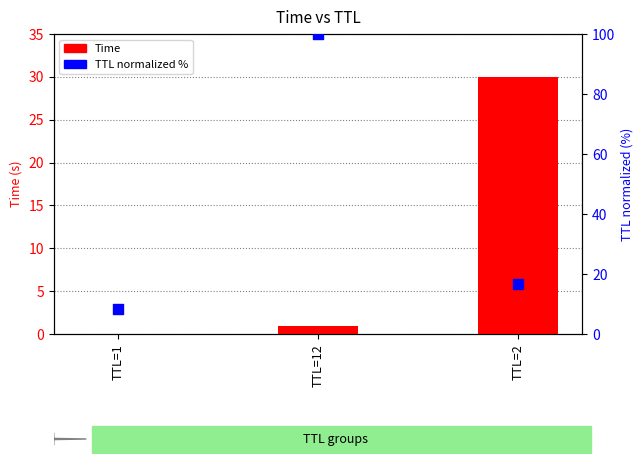

Which series has the largest total across all categories?

TTL (normalized %)